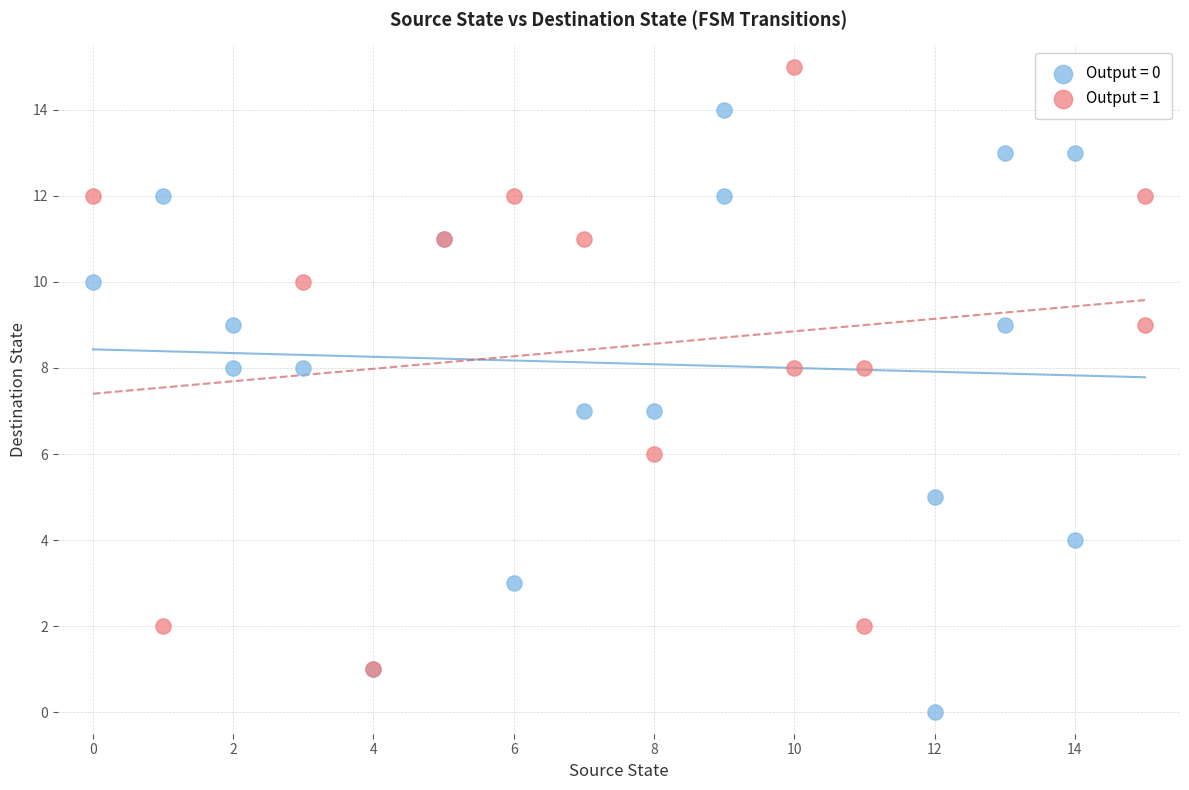

Which series contains the lowest Y value?

Output = 0